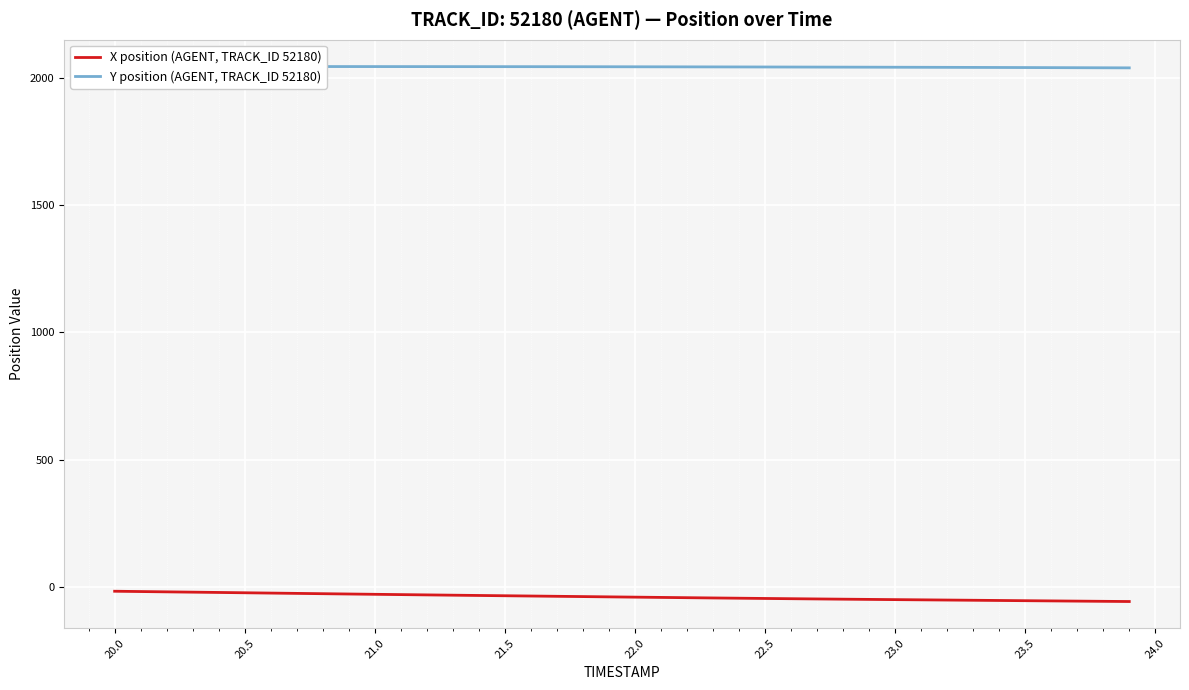

How many data points in Y position (AGENT, TRACK_ID 52180) are less than 2042?

16